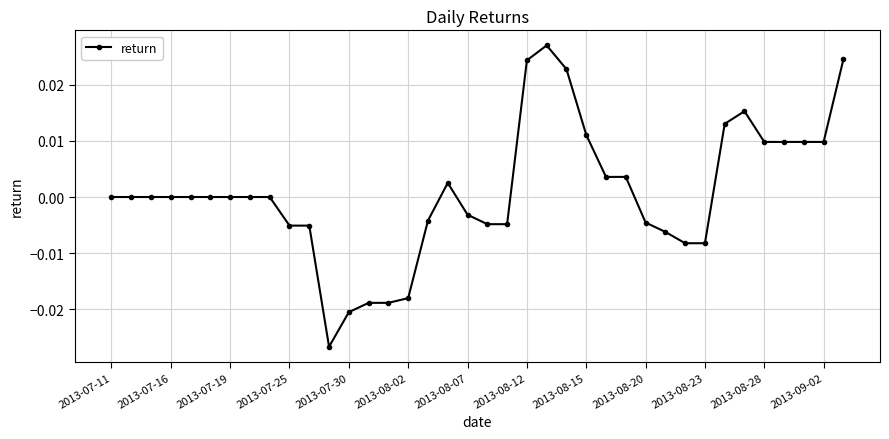

True or false: there are more than 2 points higher than both neighbors.

True